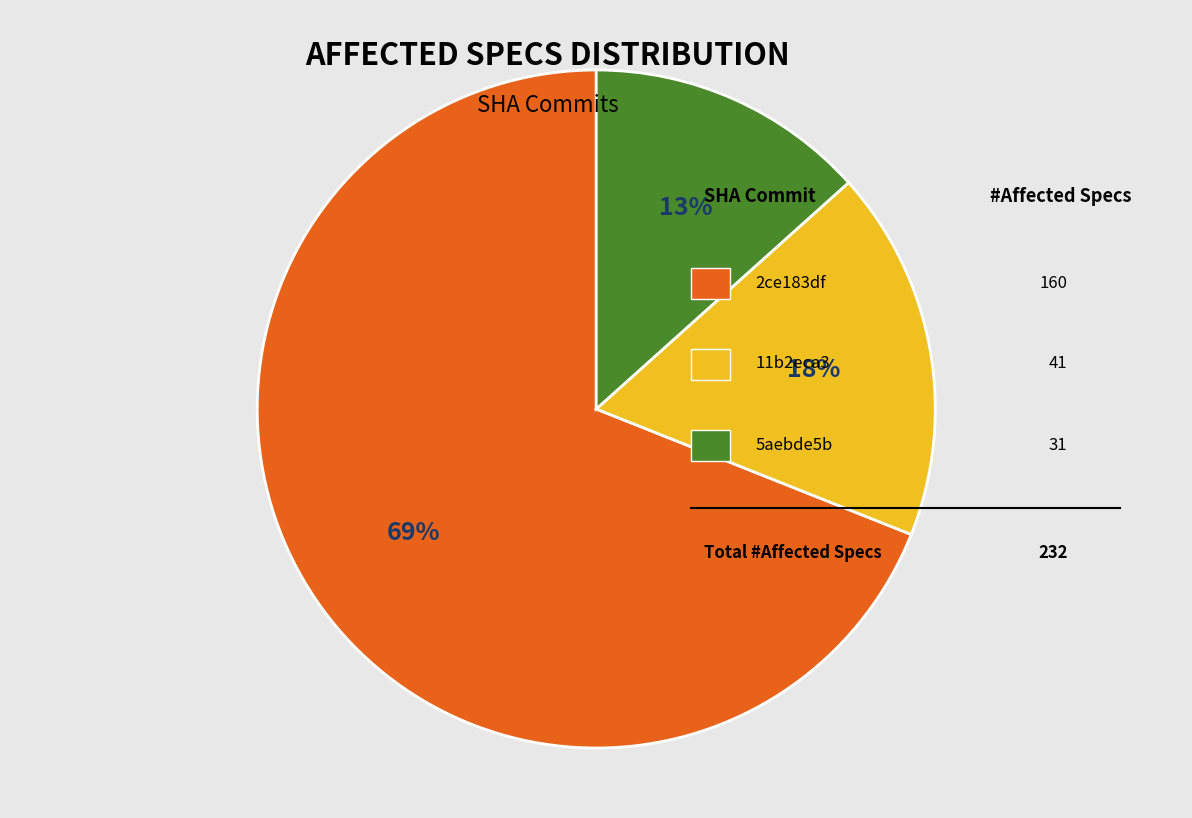

To the nearest percent, what is the average slice percentage?

33%